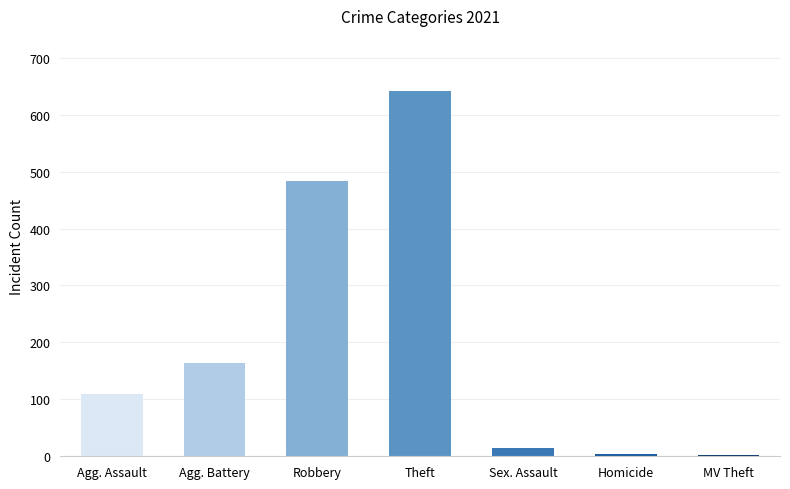

What is the smallest value displayed?

2